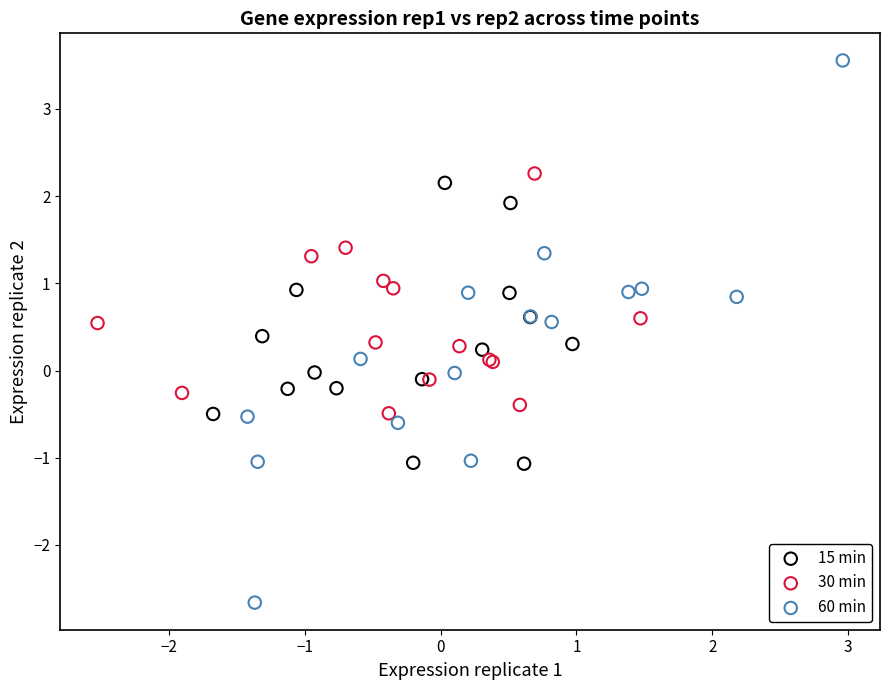

Which series reaches the minimum Y coordinate?

60 min